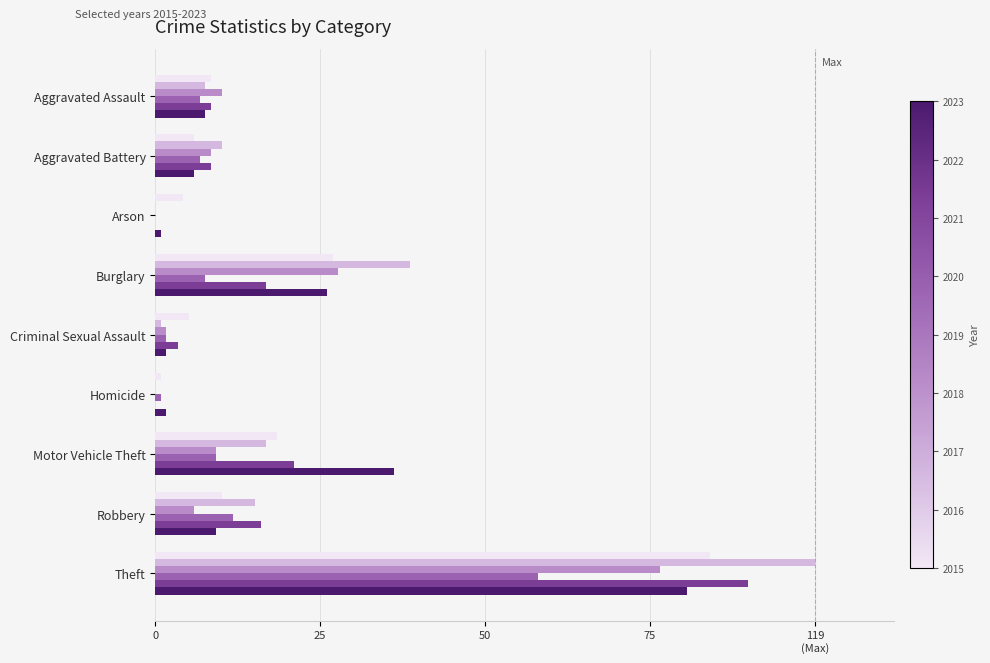

Reading right to left, transcribe all the data shown in this chart.

2015: Theft=0.8	Robbery=0.1	Motor Vehicle Theft=0.2	Homicide=0.0	Criminal Sexual Assault=0.1	Burglary=0.3	Arson=0.0	Aggravated Battery=0.1	Aggravated Assault=0.1
2017: Theft=1.0	Robbery=0.2	Motor Vehicle Theft=0.2	Homicide=0.0	Criminal Sexual Assault=0.0	Burglary=0.4	Arson=0.0	Aggravated Battery=0.1	Aggravated Assault=0.1
2019: Theft=0.8	Robbery=0.1	Motor Vehicle Theft=0.1	Homicide=0.0	Criminal Sexual Assault=0.0	Burglary=0.3	Arson=0.0	Aggravated Battery=0.1	Aggravated Assault=0.1
2021: Theft=0.6	Robbery=0.1	Motor Vehicle Theft=0.1	Homicide=0.0	Criminal Sexual Assault=0.0	Burglary=0.1	Arson=0.0	Aggravated Battery=0.1	Aggravated Assault=0.1
2022: Theft=0.9	Robbery=0.2	Motor Vehicle Theft=0.2	Homicide=0.0	Criminal Sexual Assault=0.0	Burglary=0.2	Arson=0.0	Aggravated Battery=0.1	Aggravated Assault=0.1
2023: Theft=0.8	Robbery=0.1	Motor Vehicle Theft=0.4	Homicide=0.0	Criminal Sexual Assault=0.0	Burglary=0.3	Arson=0.0	Aggravated Battery=0.1	Aggravated Assault=0.1